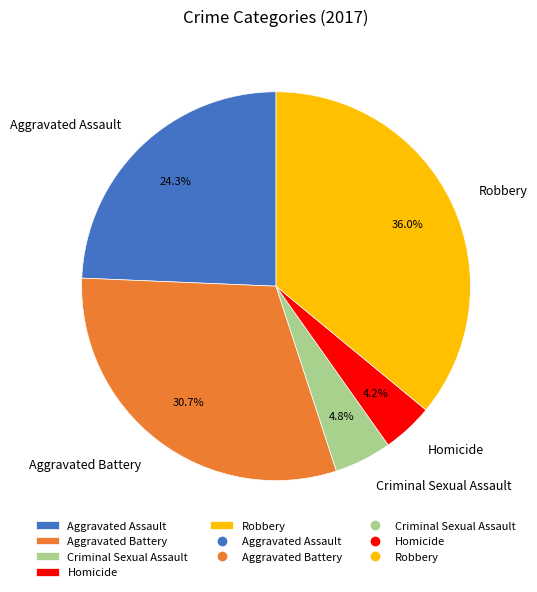

Approximately how many times larger is the value at Aggravated Assault compared to Aggravated Battery?

0.8